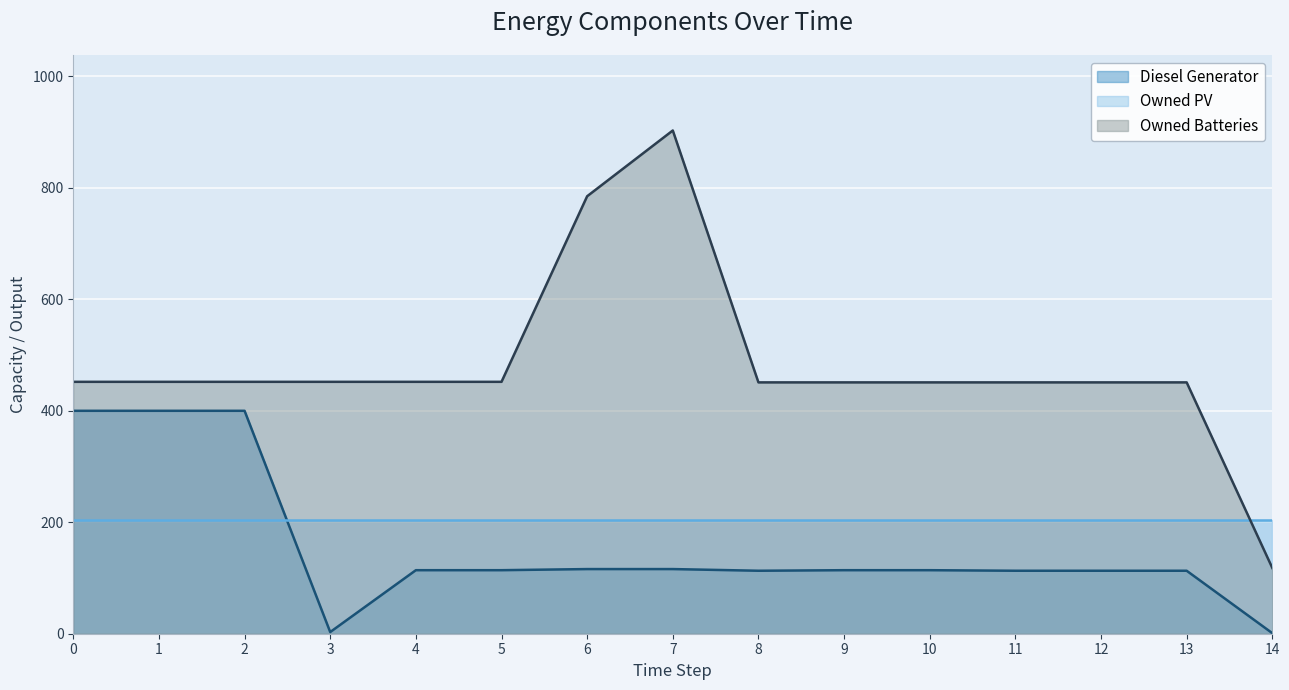

True or false: Diesel Generator has a value of 1 at 14.

True